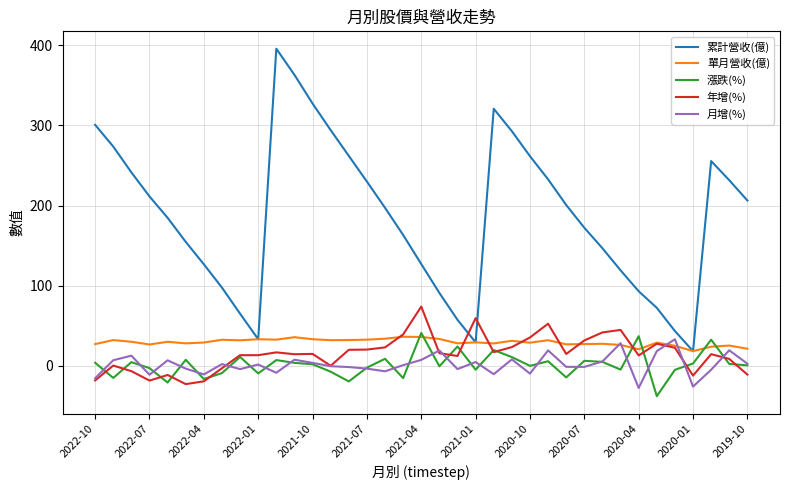

Which series has the largest total across all categories?

累計營收(億)